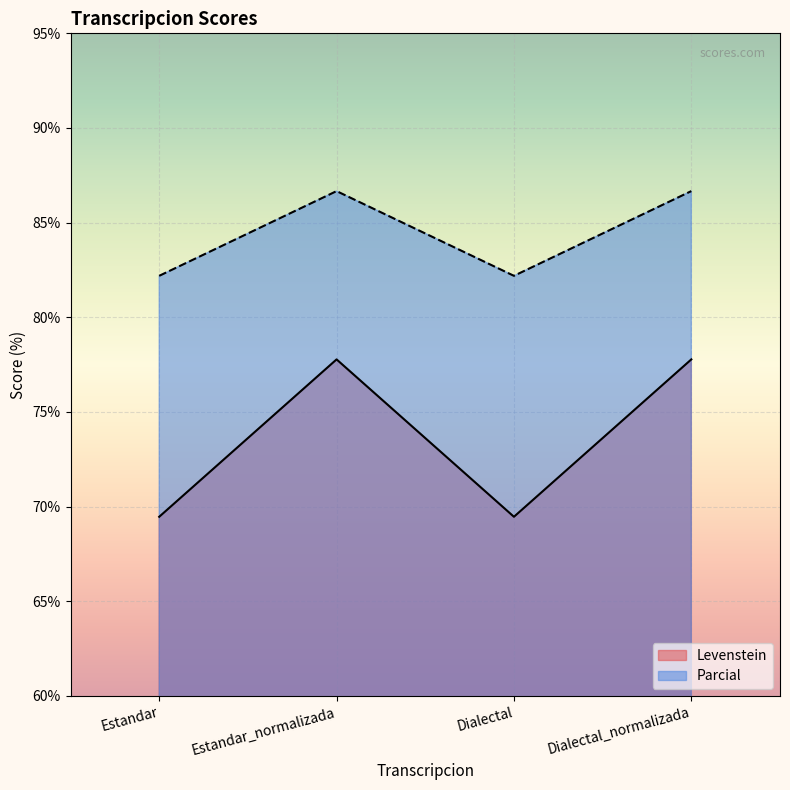

At which label is Parcial closest to 84?

Estandar